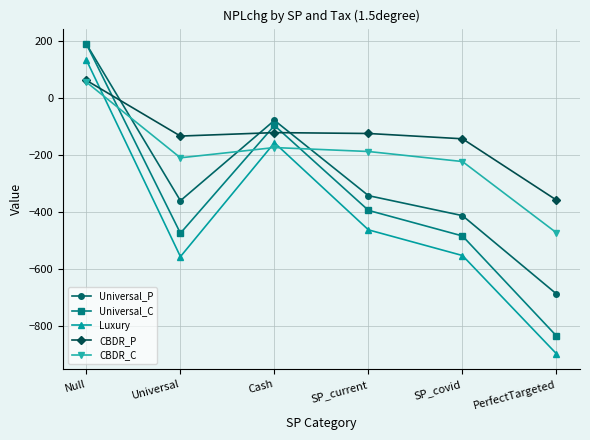

Which series changed the most between Null and Universal?

Luxury